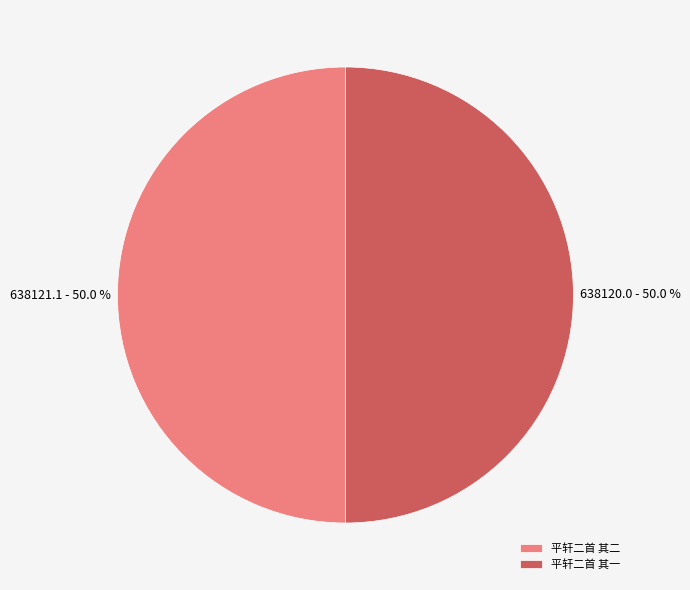

Approximately how many times larger is the value at 平轩二首 其二 compared to 平轩二首 其一?

1.0